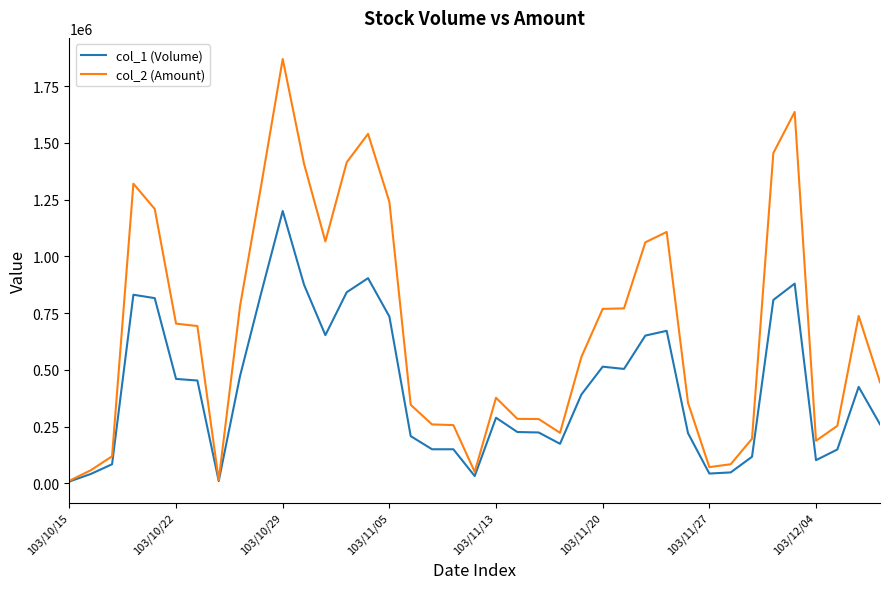

At how many categories does at least one series exceed 1120596?

10